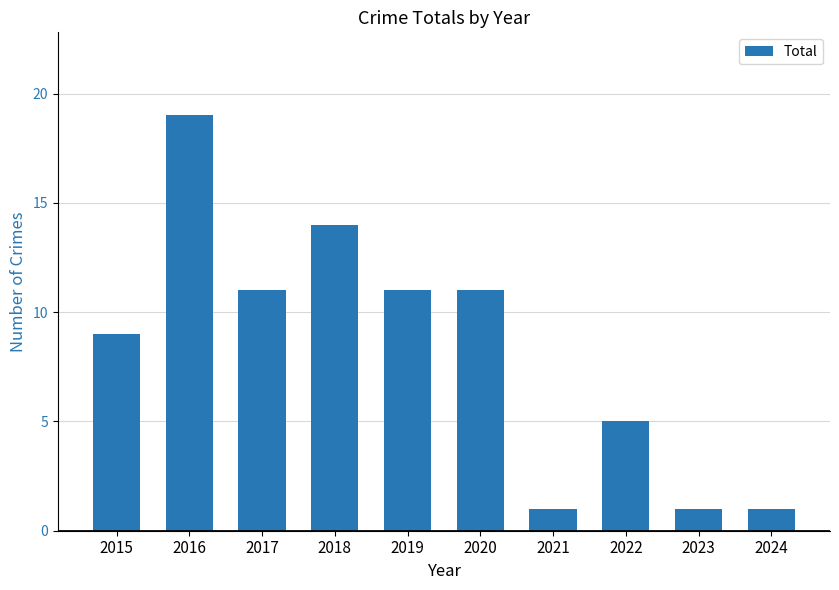

Approximately how many times larger is the value at 2015 compared to 2017?

0.8